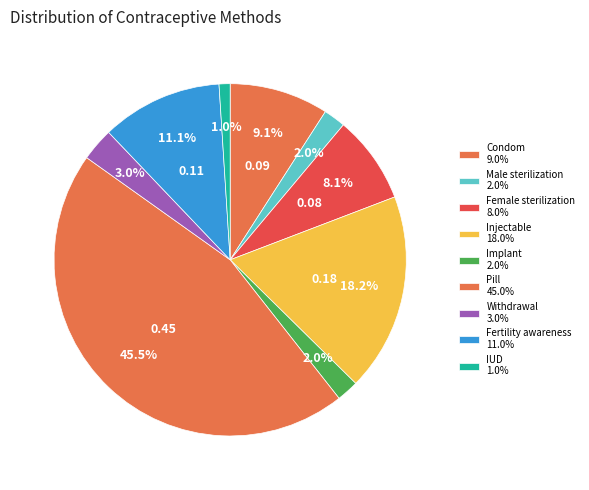

What is the change in value from Injectable to Withdrawal?

-0.1